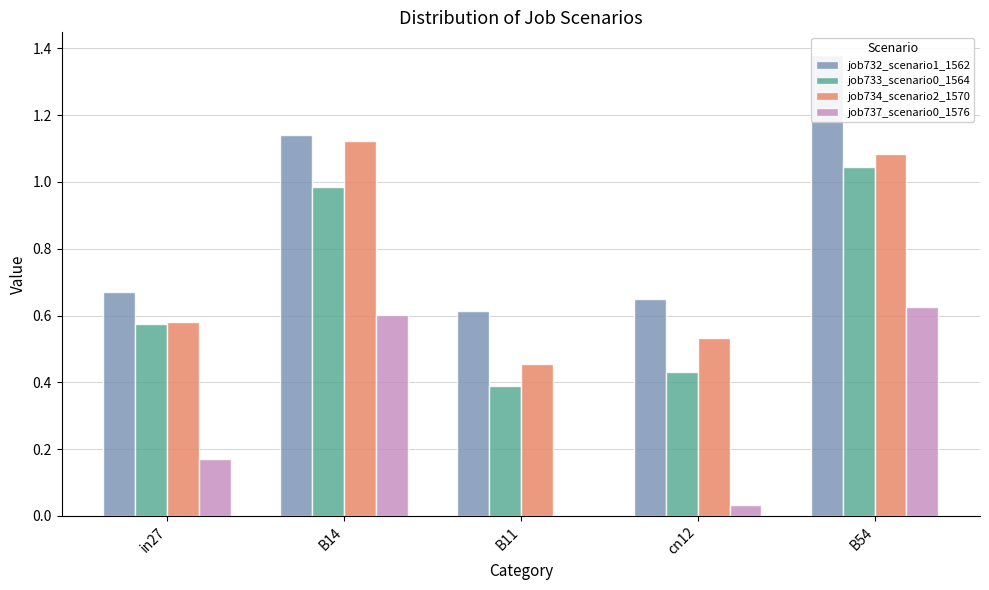

Which series has the widest spread of values?

job732_scenario1_1562